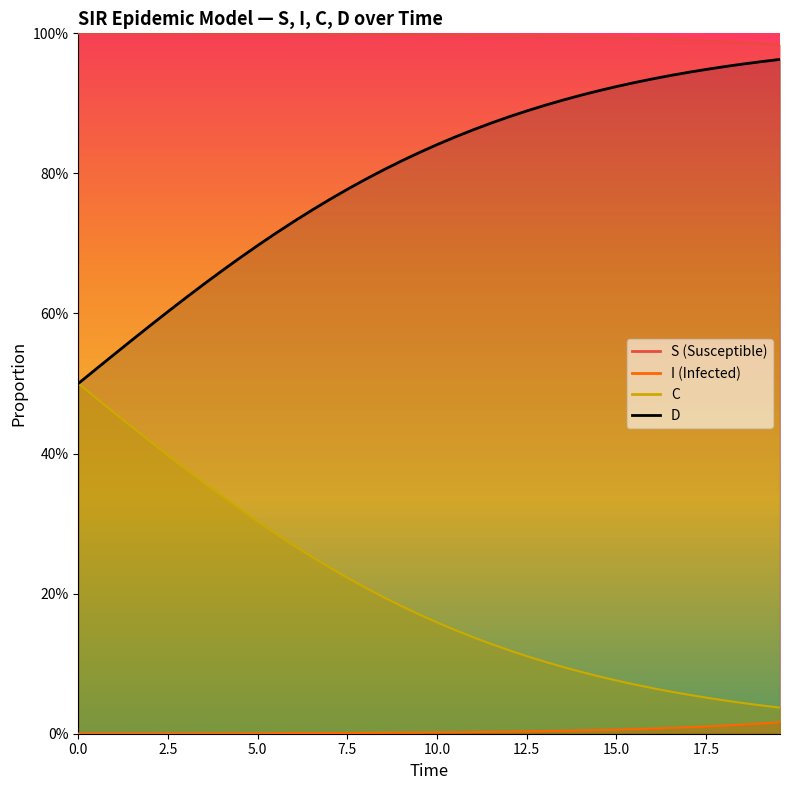

What is the sum of all I values?

0.2